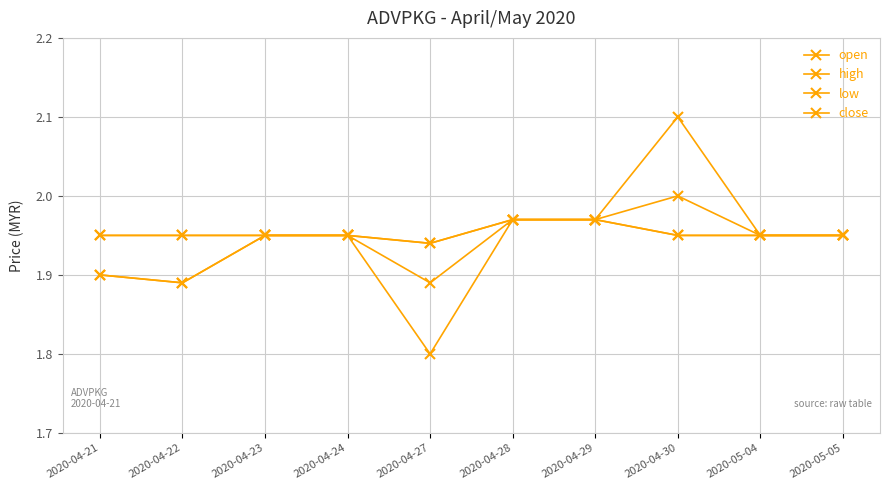

Does the chart have visible grid lines?

Yes